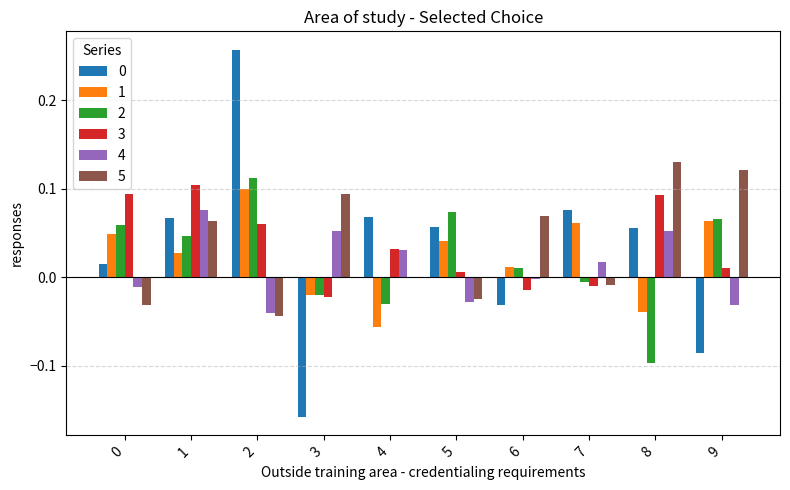

The value of 0 at 4 is 0.1. True or false?

True